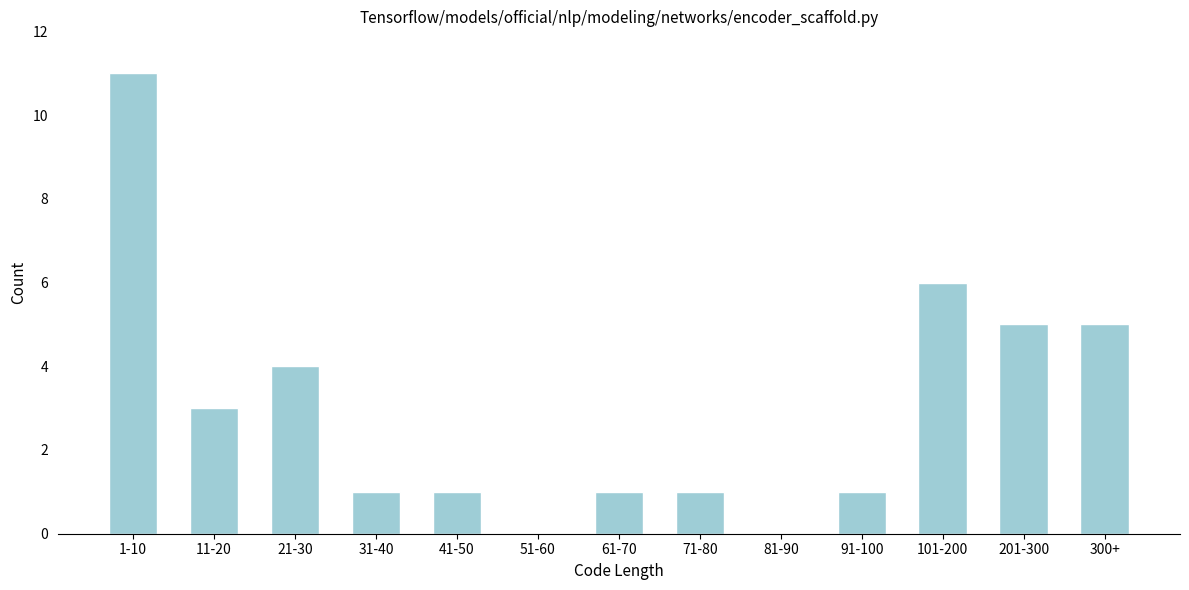

Reading right to left, transcribe all the data shown in this chart.

300+=5	201-300=5	101-200=6	91-100=1	81-90=0	71-80=1	61-70=1	51-60=0	41-50=1	31-40=1	21-30=4	11-20=3	1-10=11